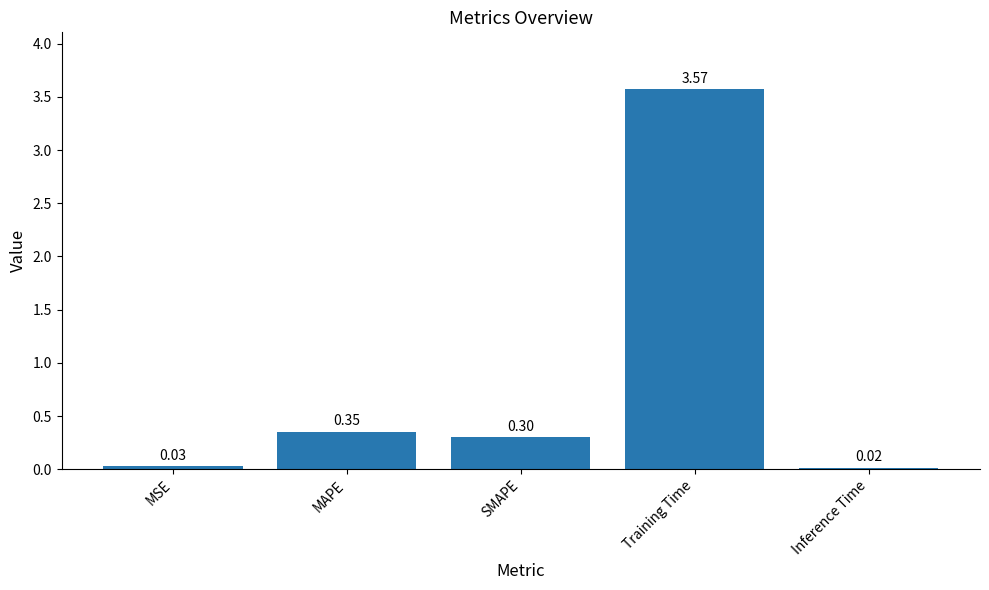

What is the average value?

0.9